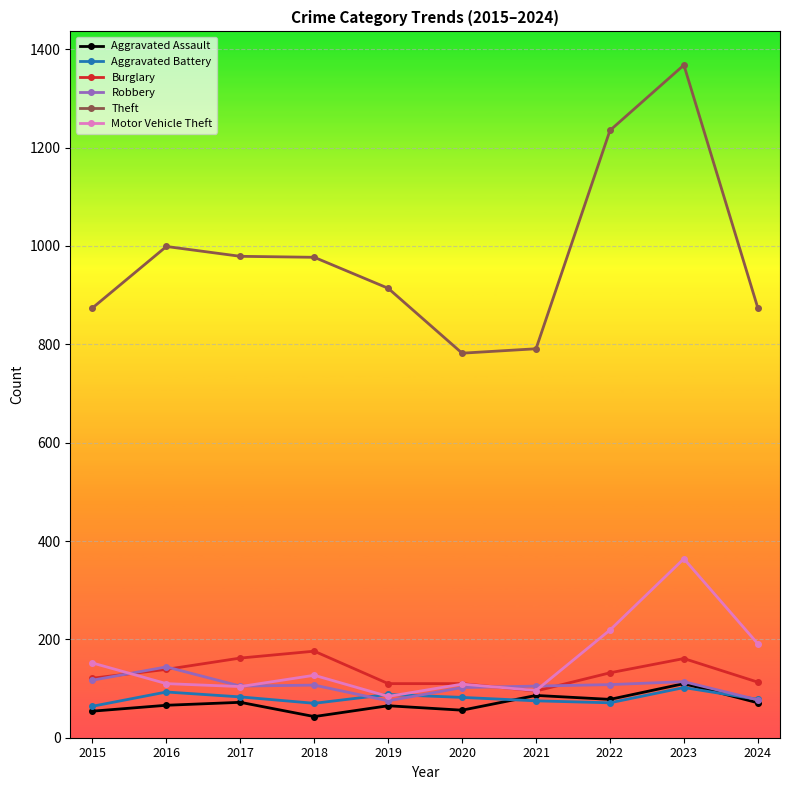

Count the number of categories in the chart.

10